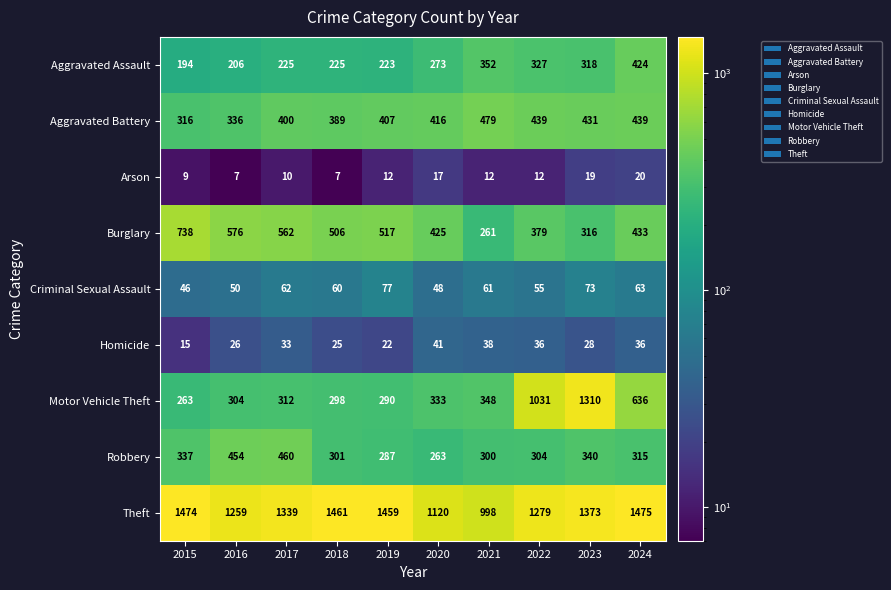

Which label corresponds to the largest value in the chart?

2024